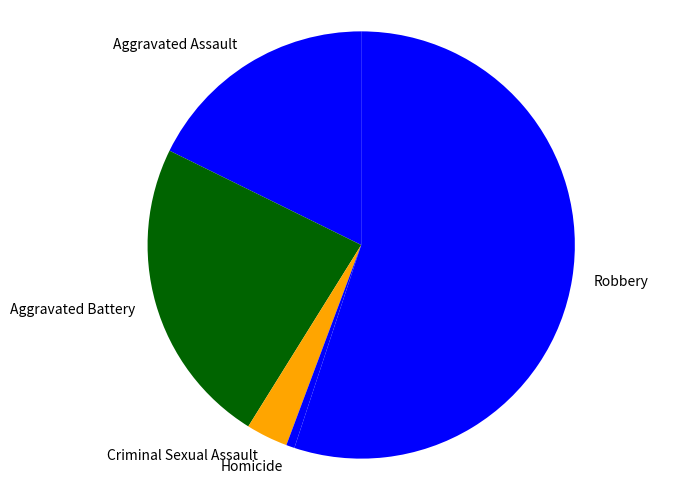

Does Homicide represent more than half of the total?

No